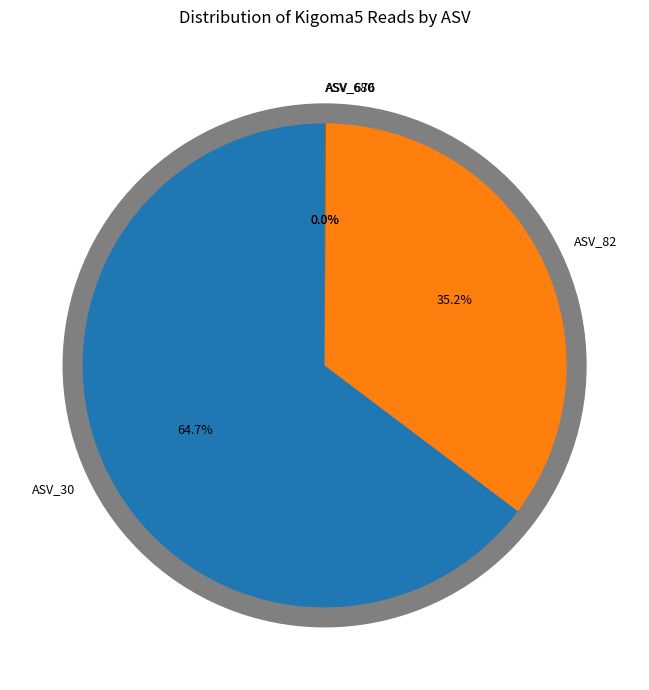

What percentage is NOT represented by ASV_82?

64.8%